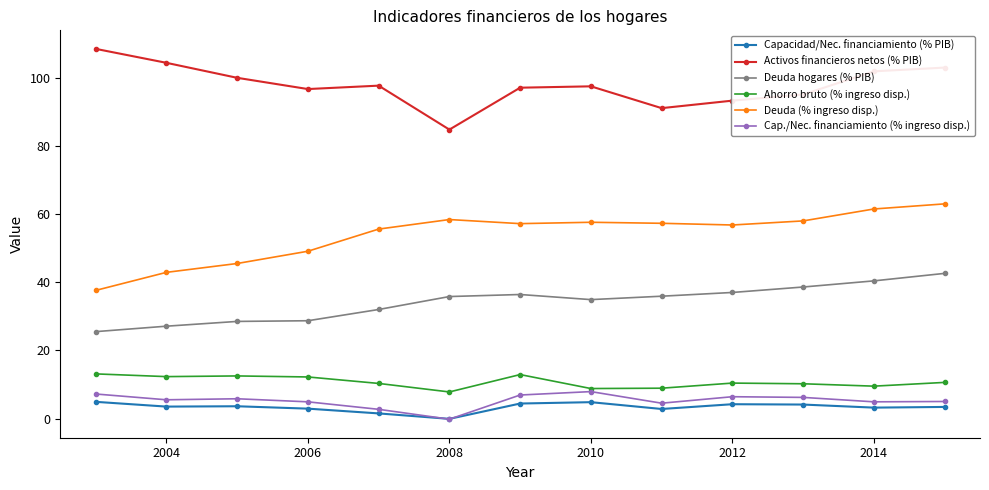

Which series has the largest total across all categories?

Activos financieros netos (% PIB)